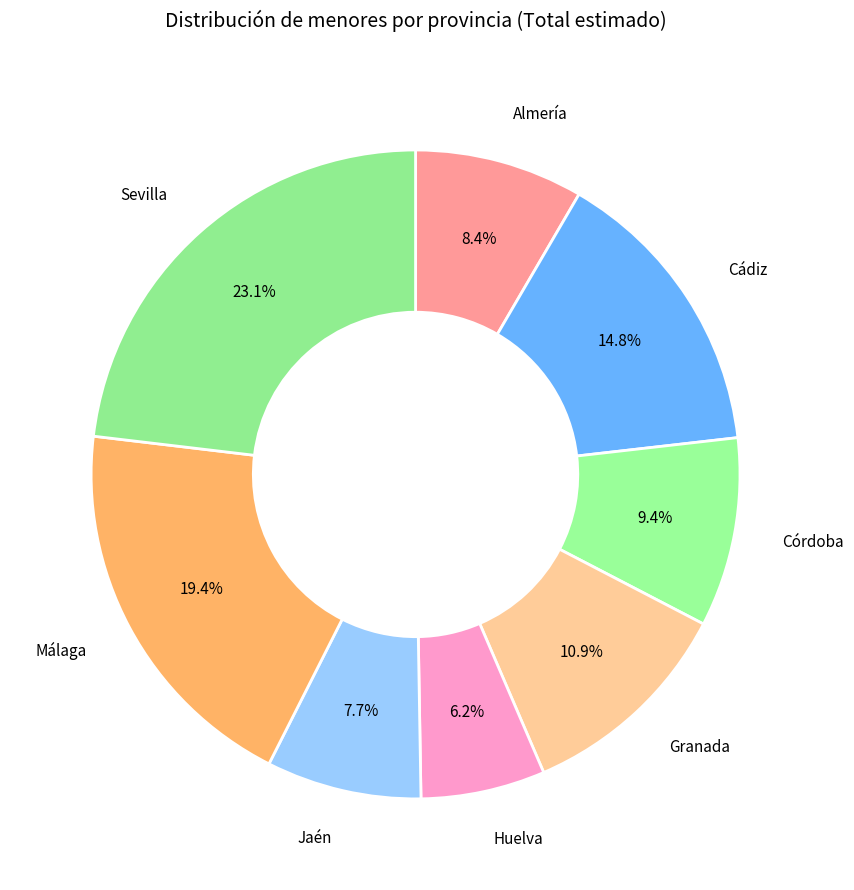

What percentage is the Huelva slice, to the nearest percent?

6%